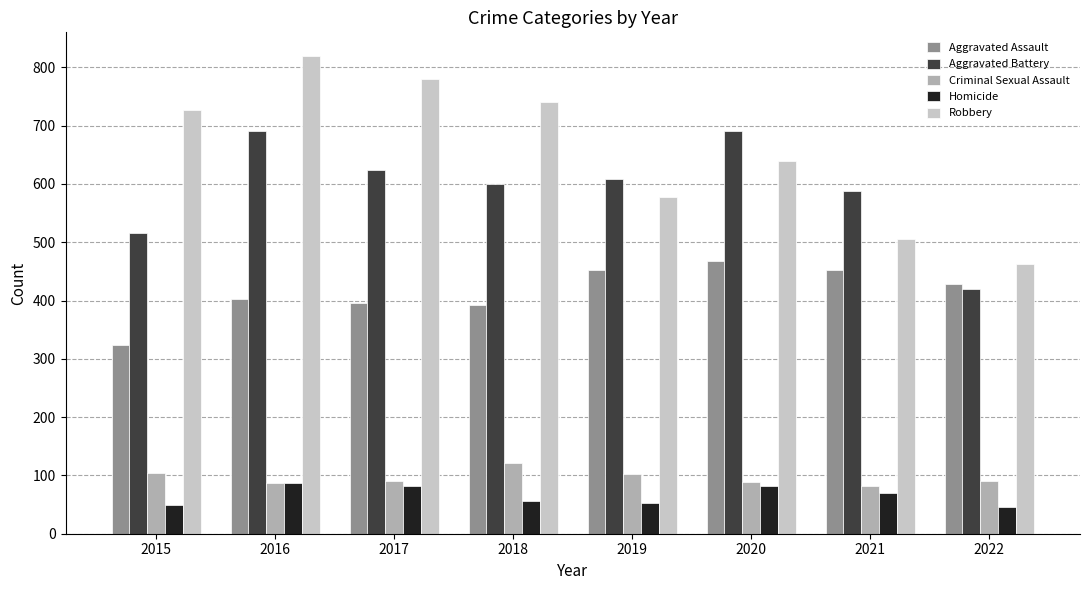

True or false: Aggravated Battery has a value of 912 at 2019.

False